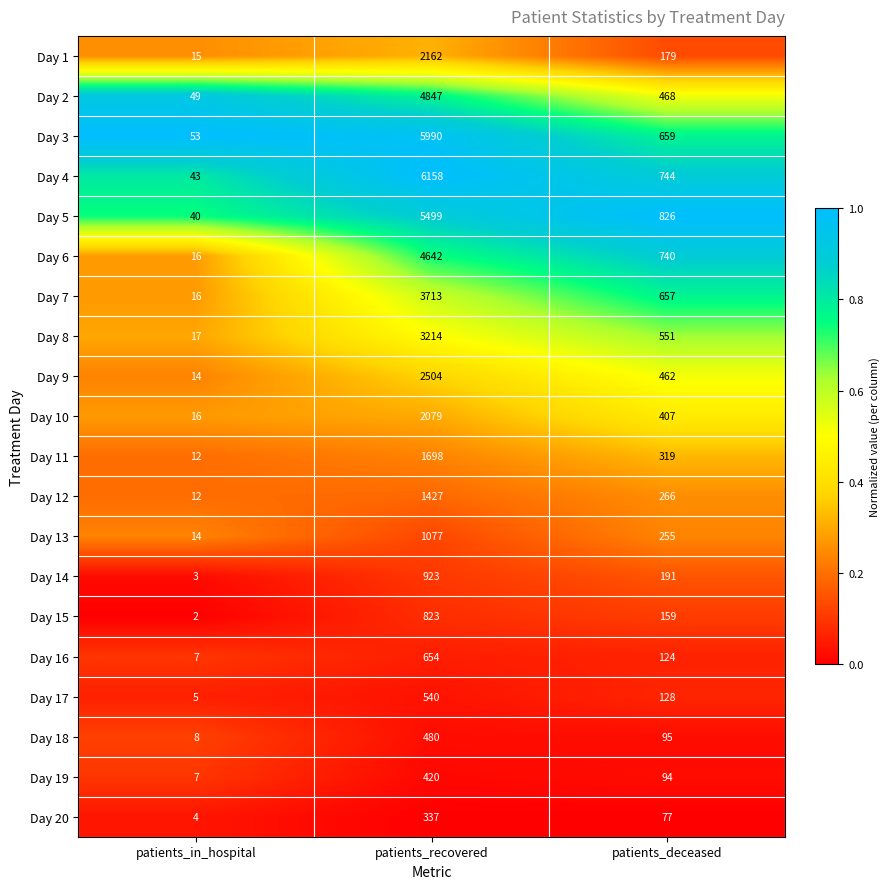

What is the difference between the maximum and minimum values in the Day 3 series?

5937